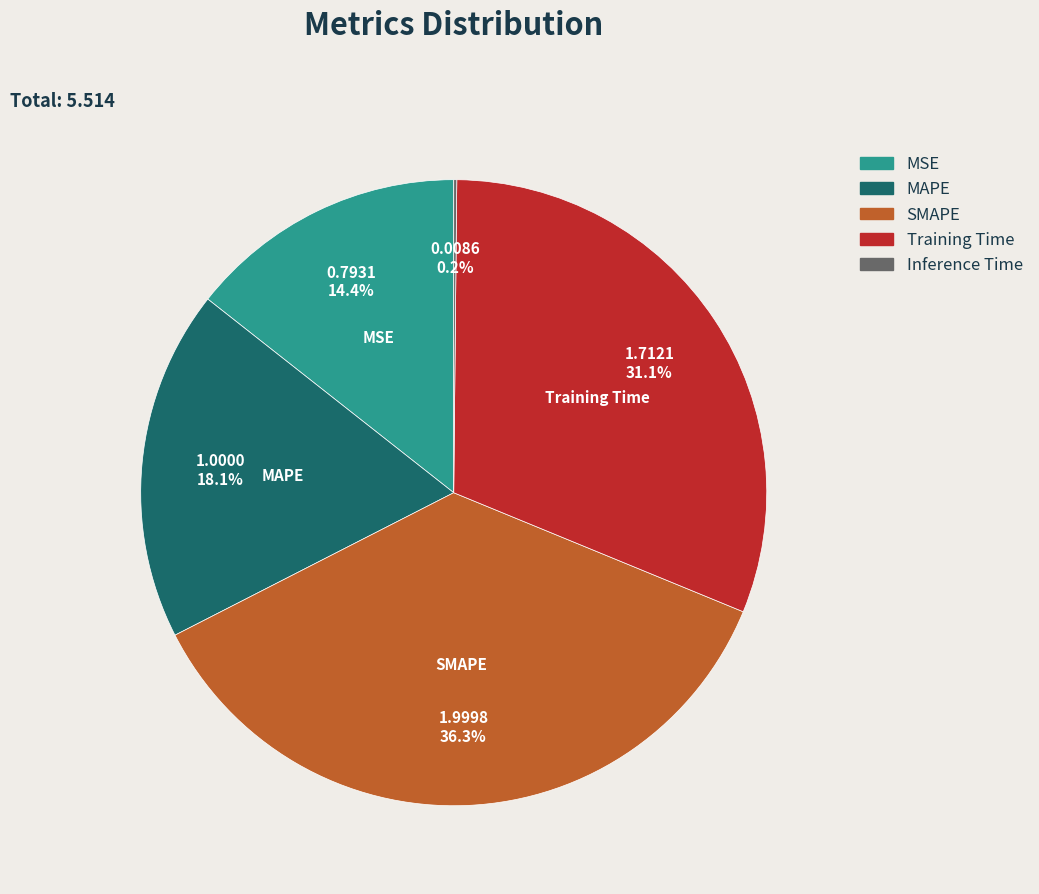

What is the largest slice in the pie chart?

SMAPE